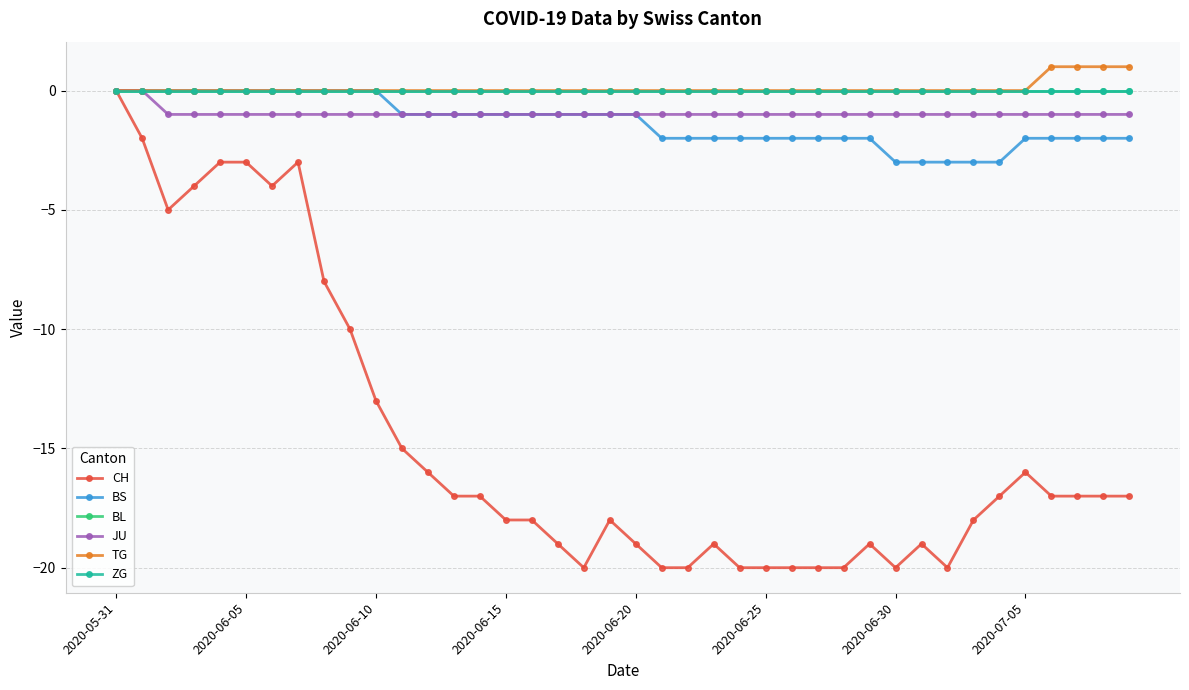

Does the chart have visible grid lines?

Yes